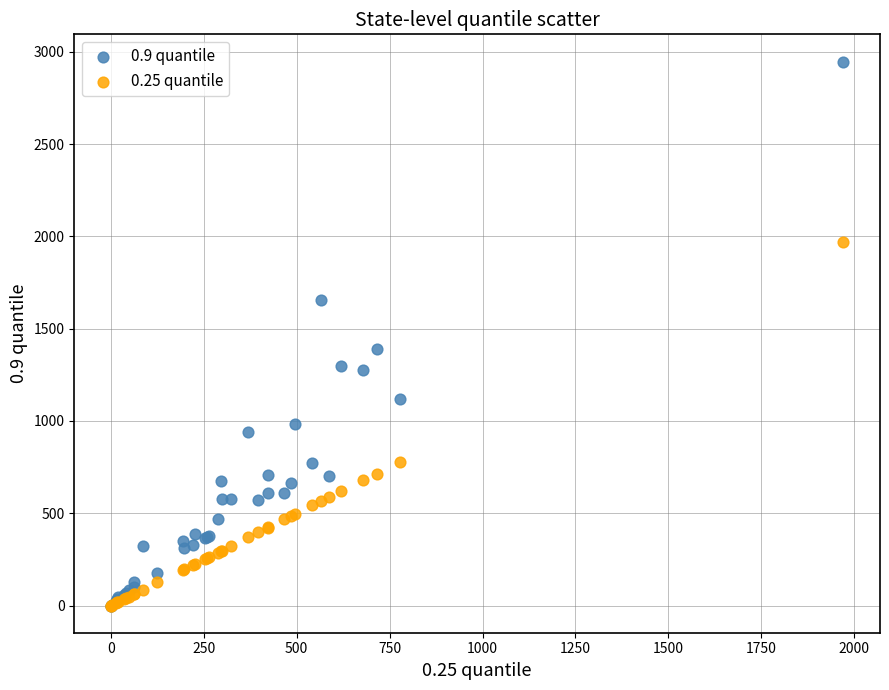

Which series contains the highest Y value?

0.9 quantile